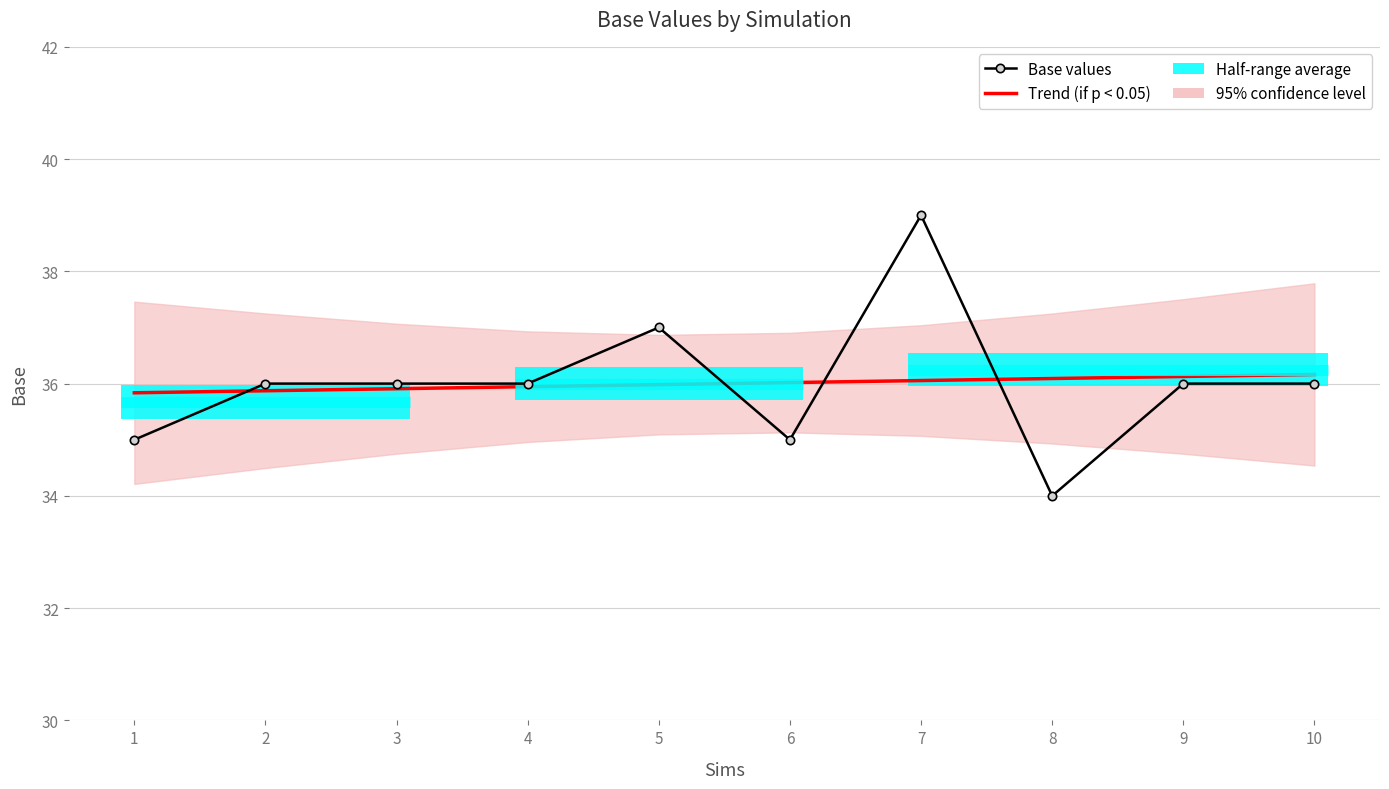

List the labels in order of Base values value, largest first.

7, 5, 2, 3, 4, 9, 10, 1, 6, 8